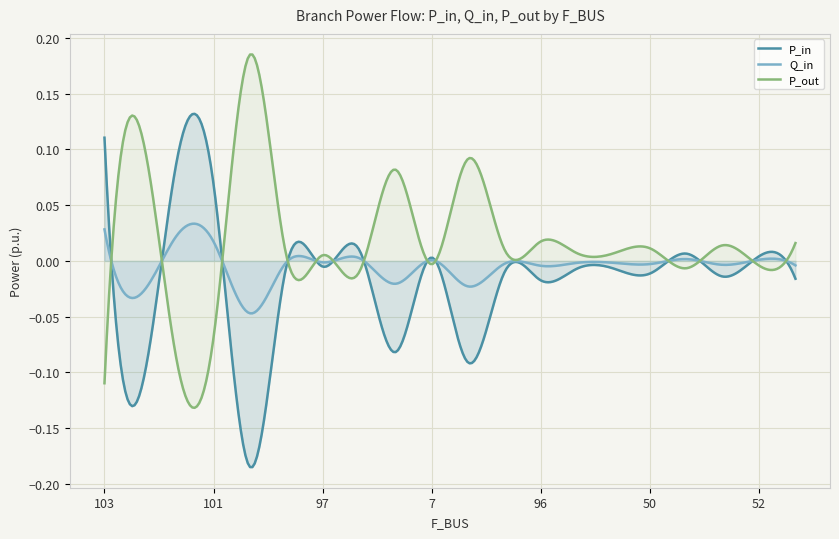

Rank the series by their maximum value, from lowest to highest.

Q_in, P_in, P_out